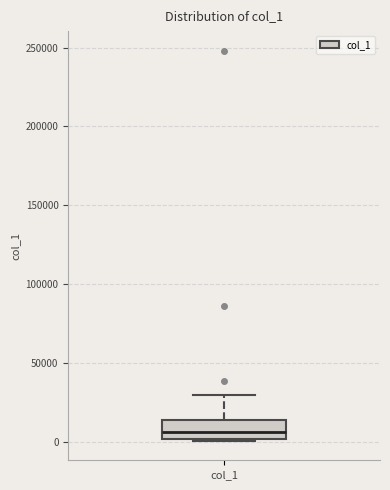

Transcribe this box plot: give where the median line is, the range the box spans, and where the two whiskers end, as read against the y-axis. The values are not printed on the chart, so give them approximately, as read against the axis.

median 5000, box 0 to 15000, whiskers 0 to 30000